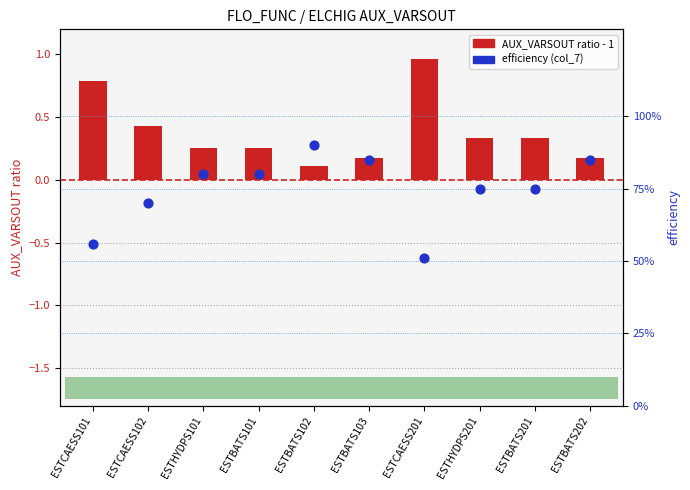

Which series has the widest spread of Y values?

AUX_VARSOUT ratio (centered)